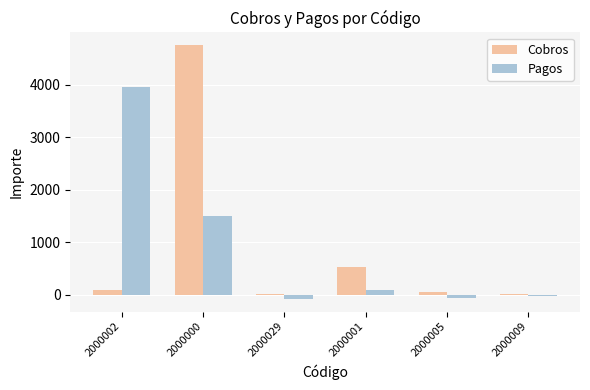

At which category is the sum across all series the highest?

2000000